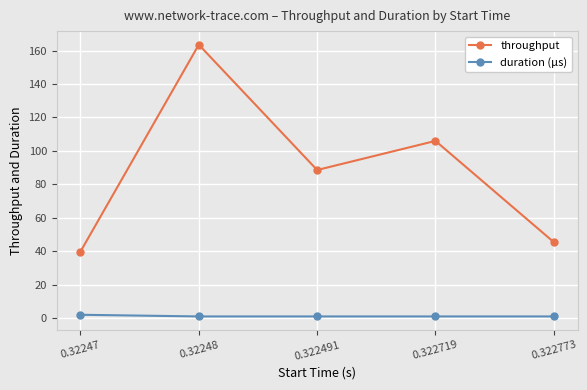

Which category has the highest value across all series?

0.32248